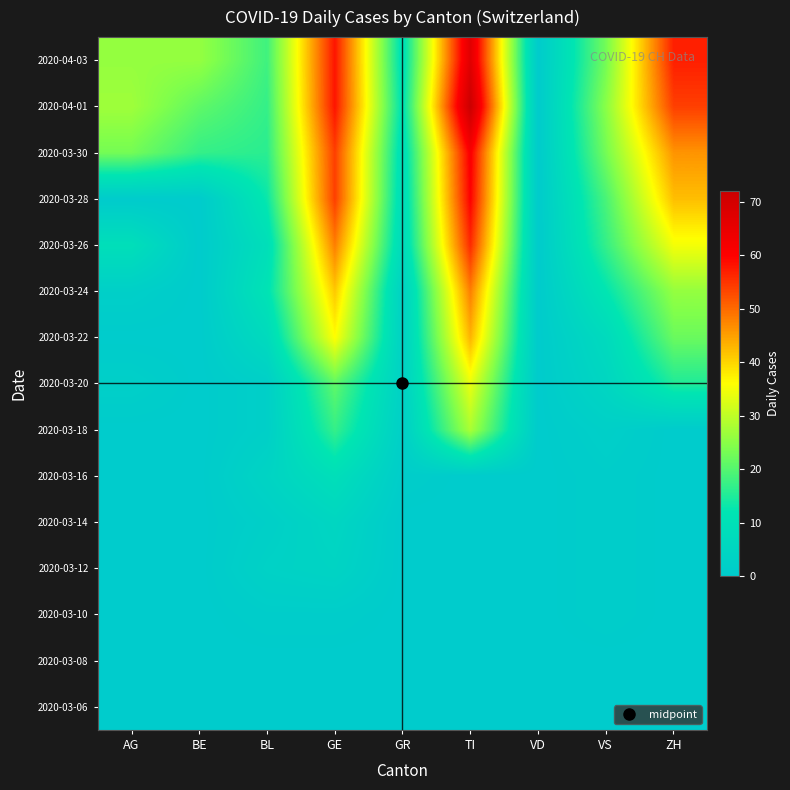

How many distinct data groups are displayed?

15